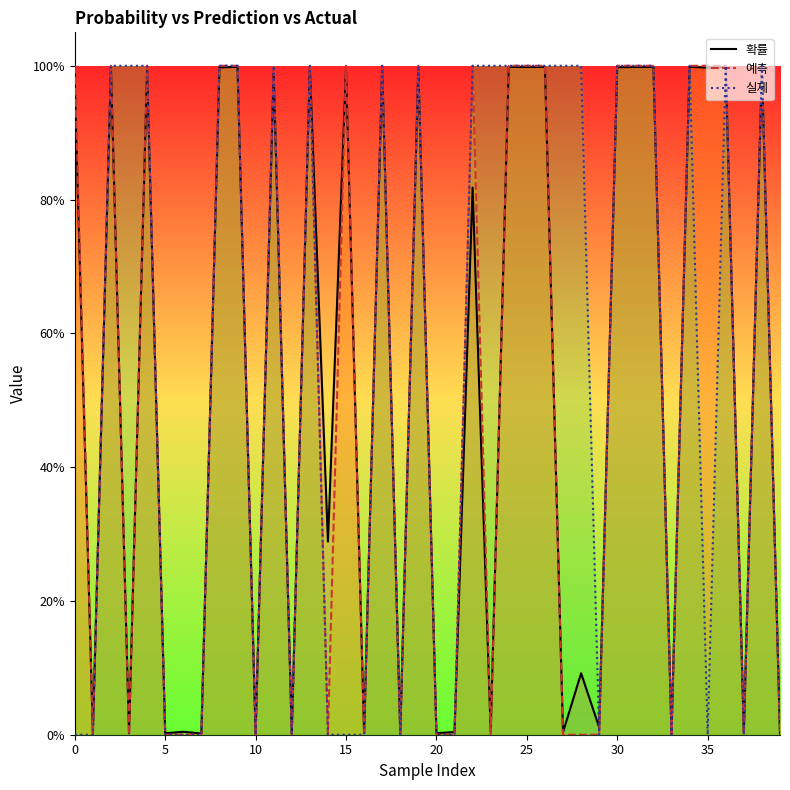

What are all the series names shown in the legend?

확률, 예측, 실제